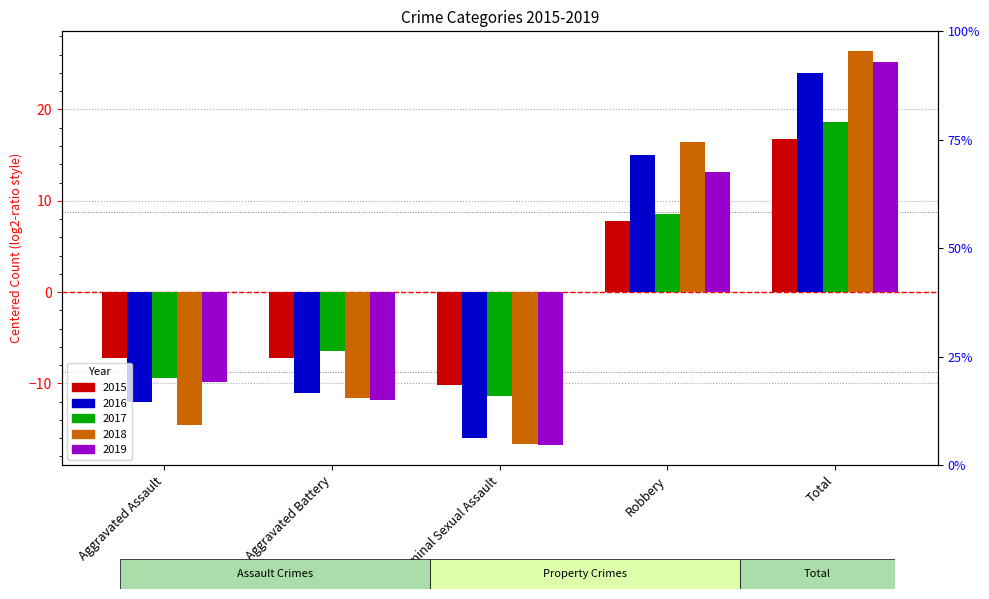

What is the sum of the 2017 values at Total and Criminal Sexual Assault?

7.2